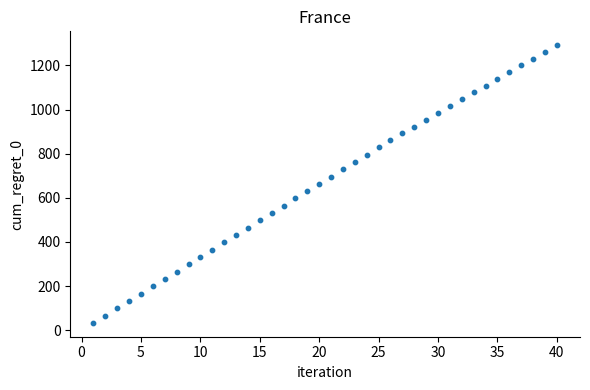

What is the range of X values (max minus min)?

39.0